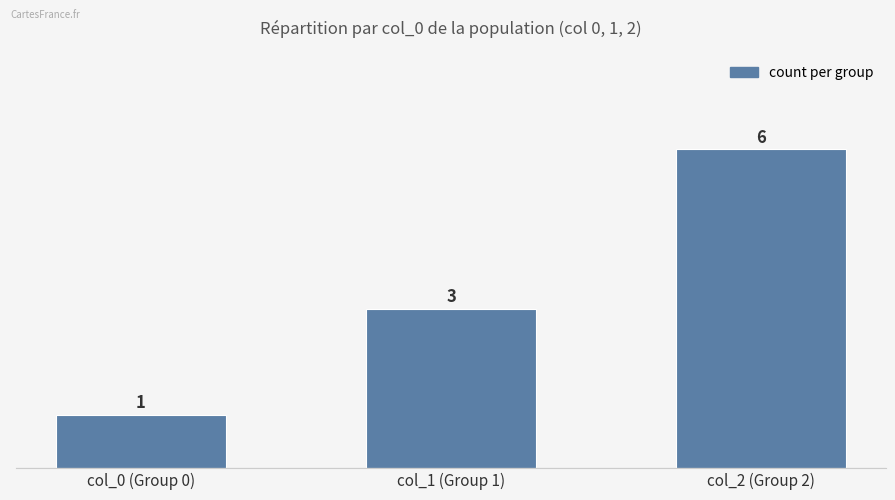

What is the label of the 3rd bar from the right?

col_0 (Group 0)